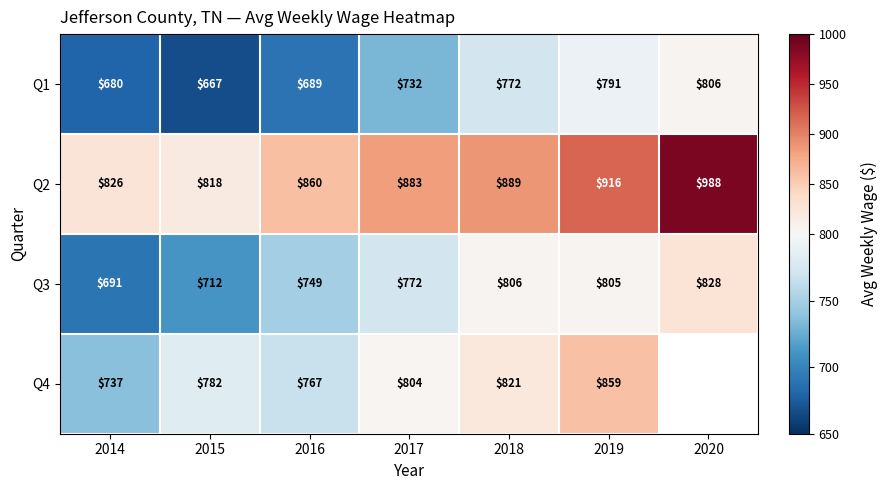

What is the sum of all Q3 values?

5363